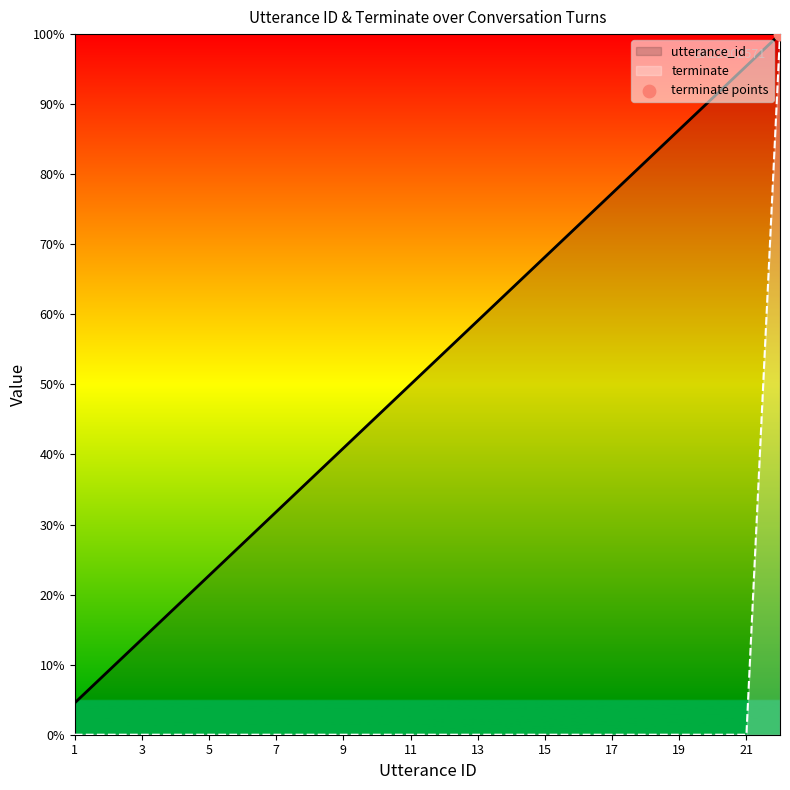

Which series contains the highest Y value?

utterance_id